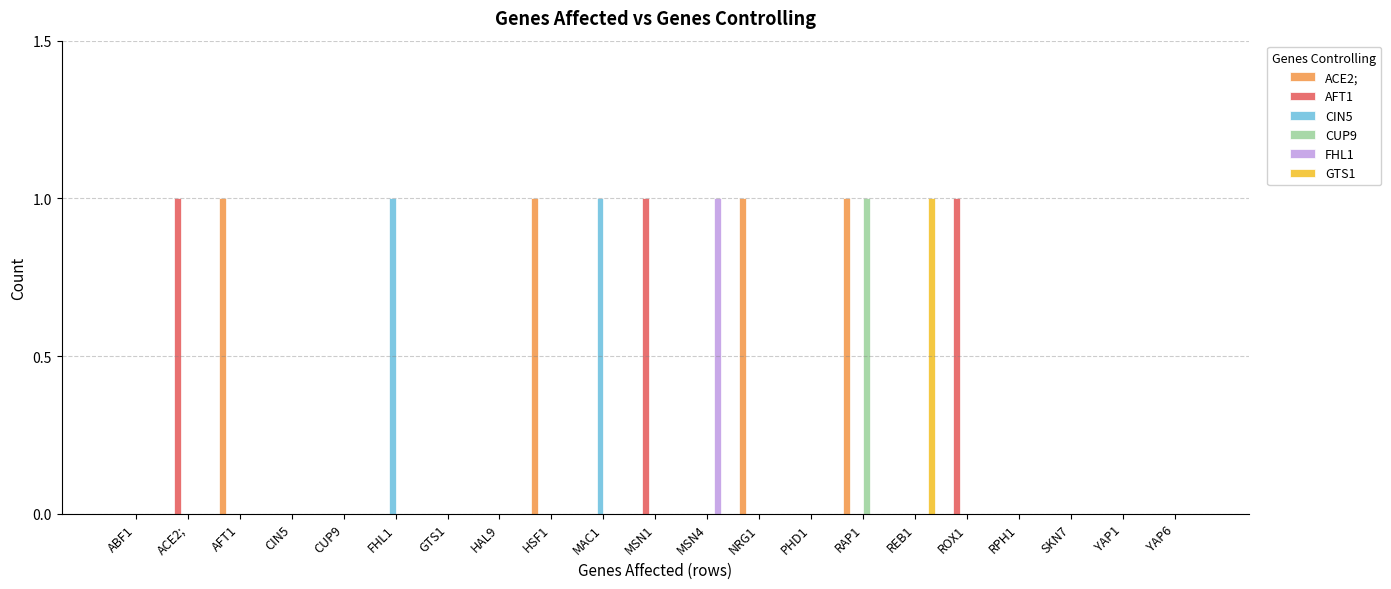

At which category is the sum across all series the highest?

RAP1